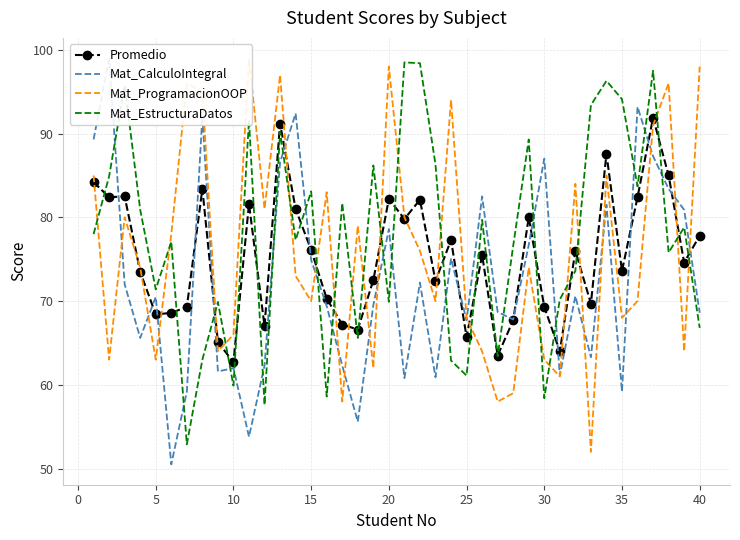

Where is the first local minimum for Mat_EstructuraDatos?

5